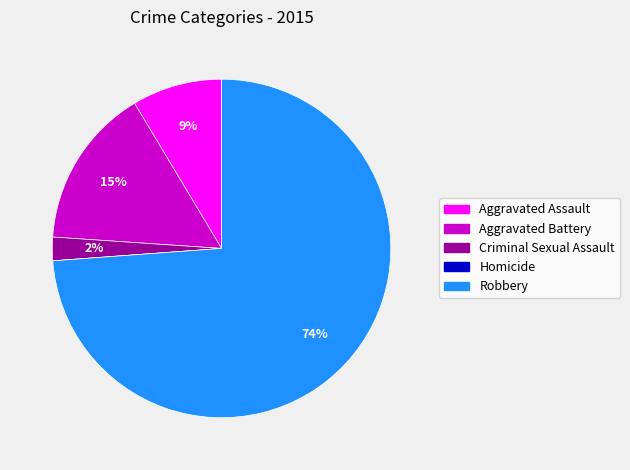

To the nearest percent, what is the difference between the largest and smallest slice percentages?

74%